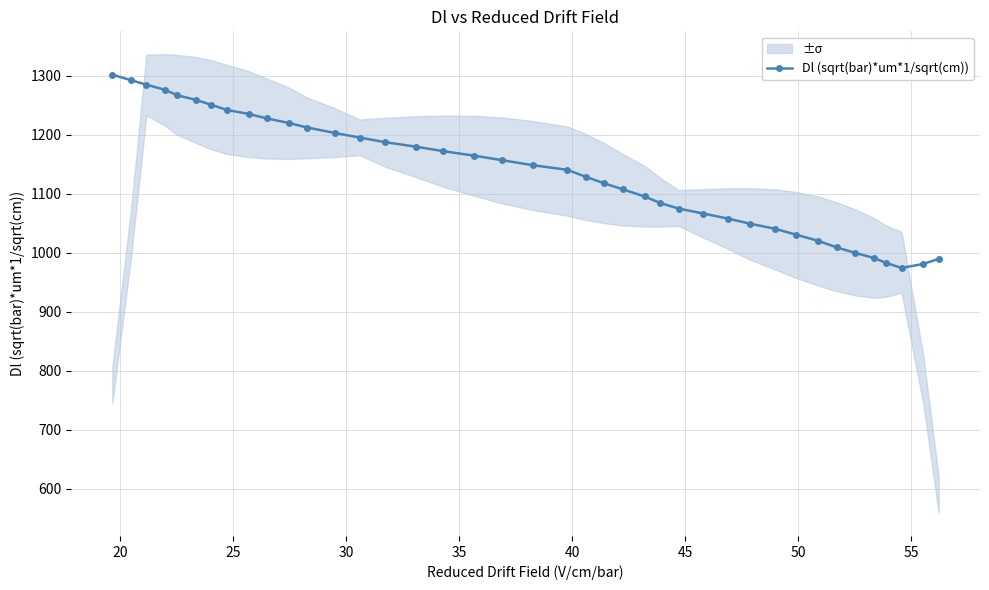

What is the minimum value for Dl (sqrt(bar)*um*1/sqrt(cm))?

974.1